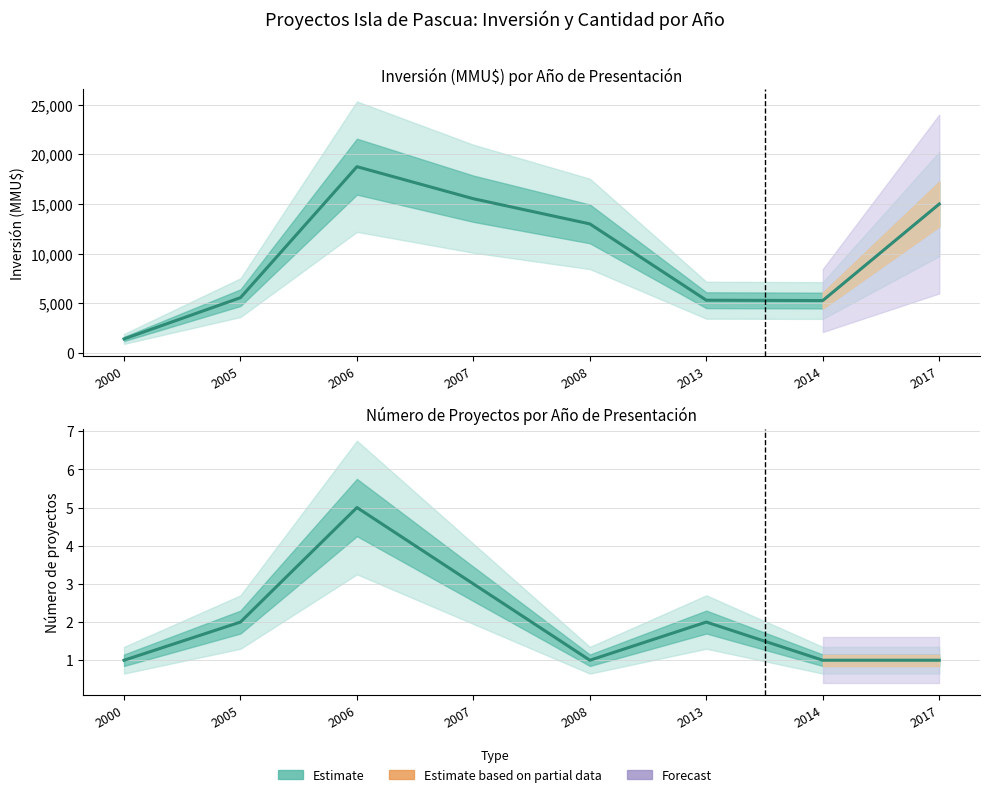

At which label does the data first exceed 2?

2006